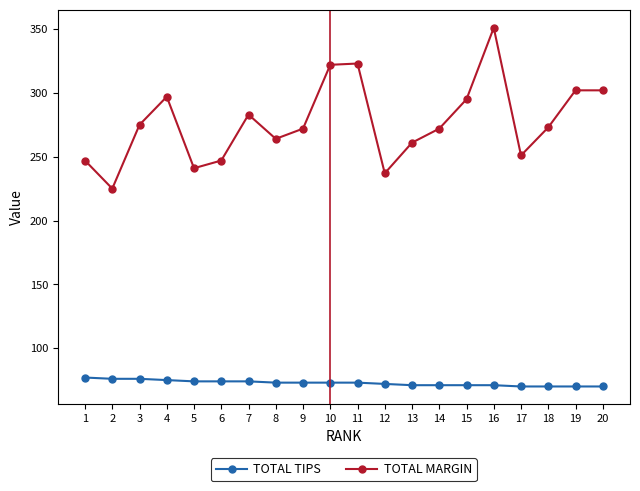

Is the value of TOTAL MARGIN at 19 greater than the value of TOTAL TIPS at 2?

Yes